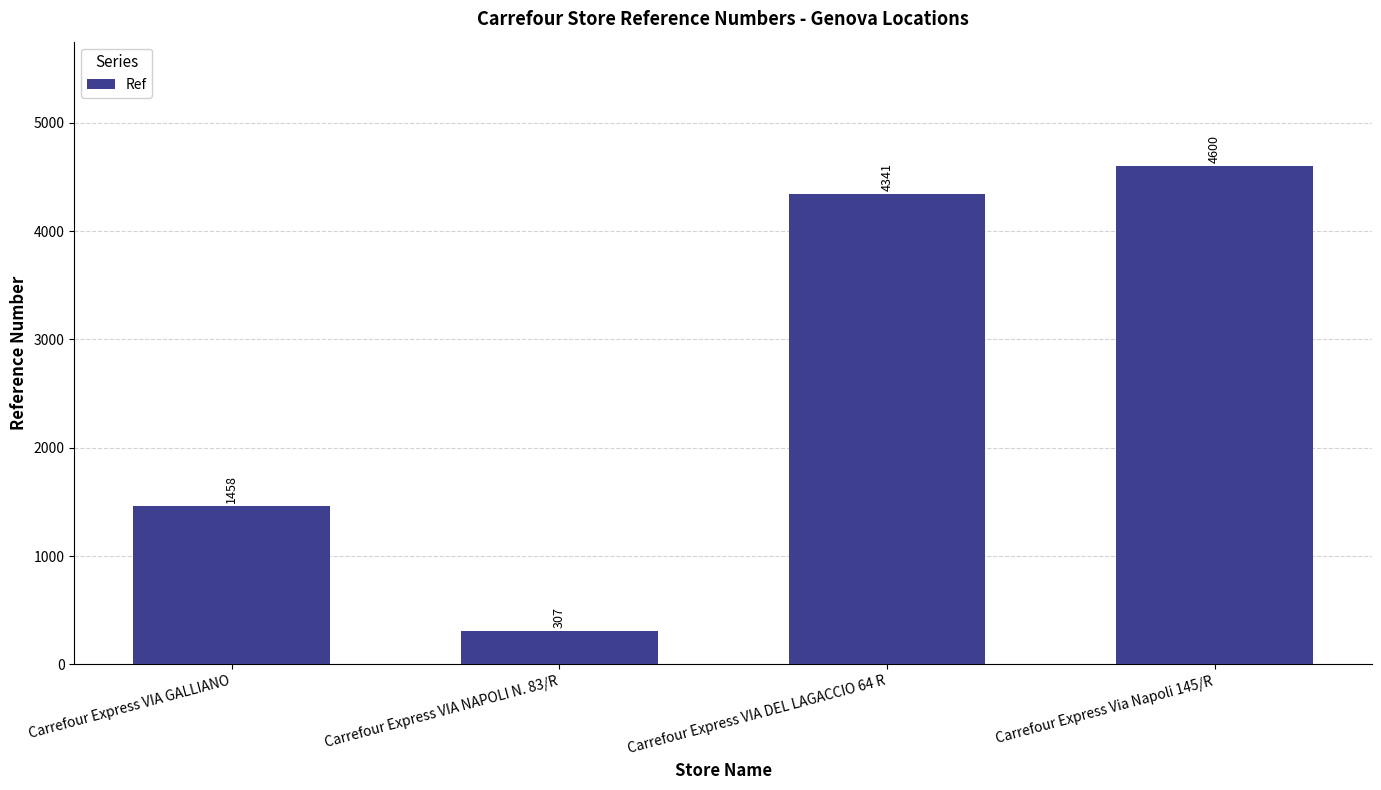

What is the value of the 2nd bar from the left?

307